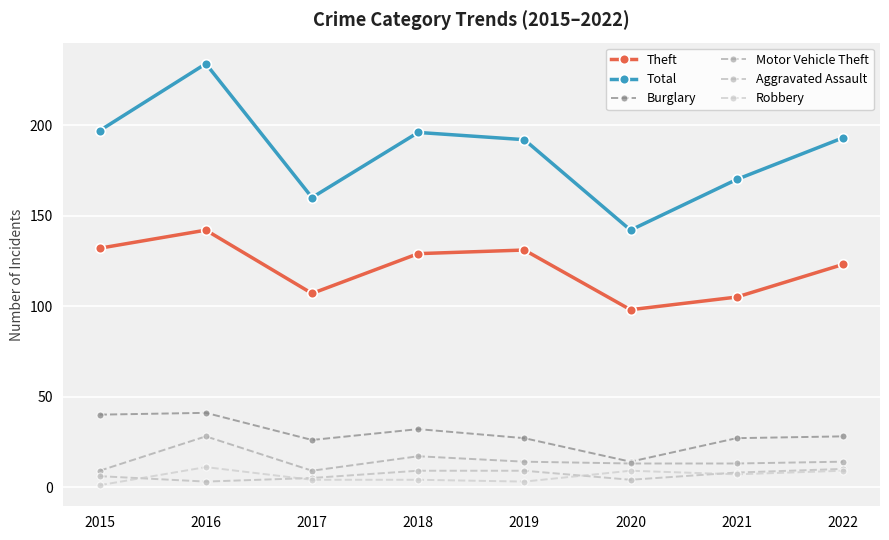

Is it true that Theft equals 123 at 2022?

True